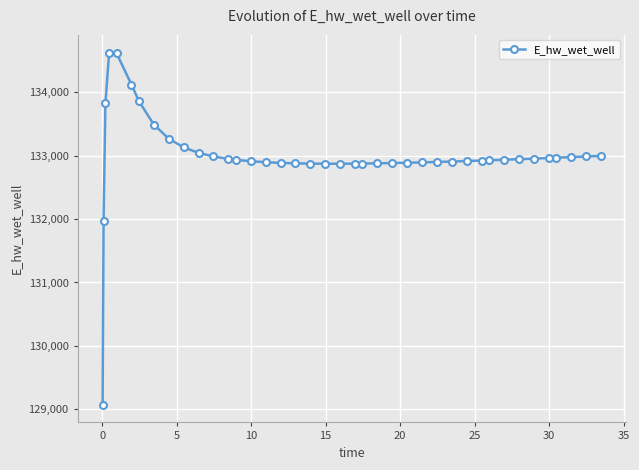

What is the value of the 2nd point from the left?

131970.1